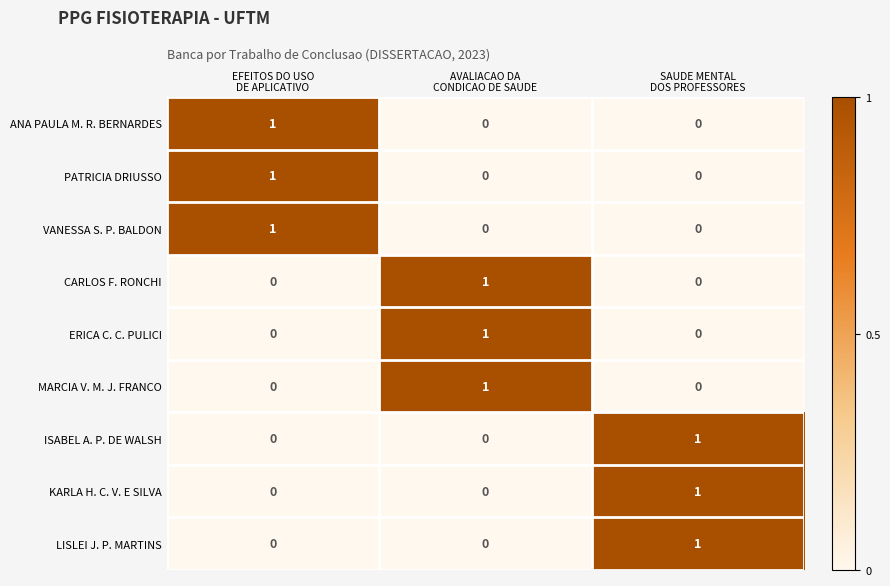

At how many categories does at least one series exceed 0?

3